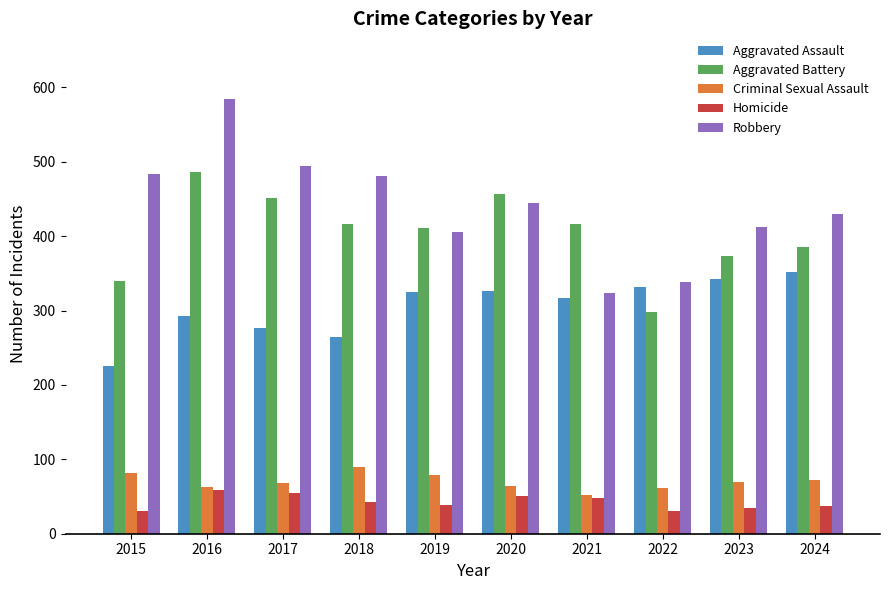

Where does the Homicide series first go above 43?

2016